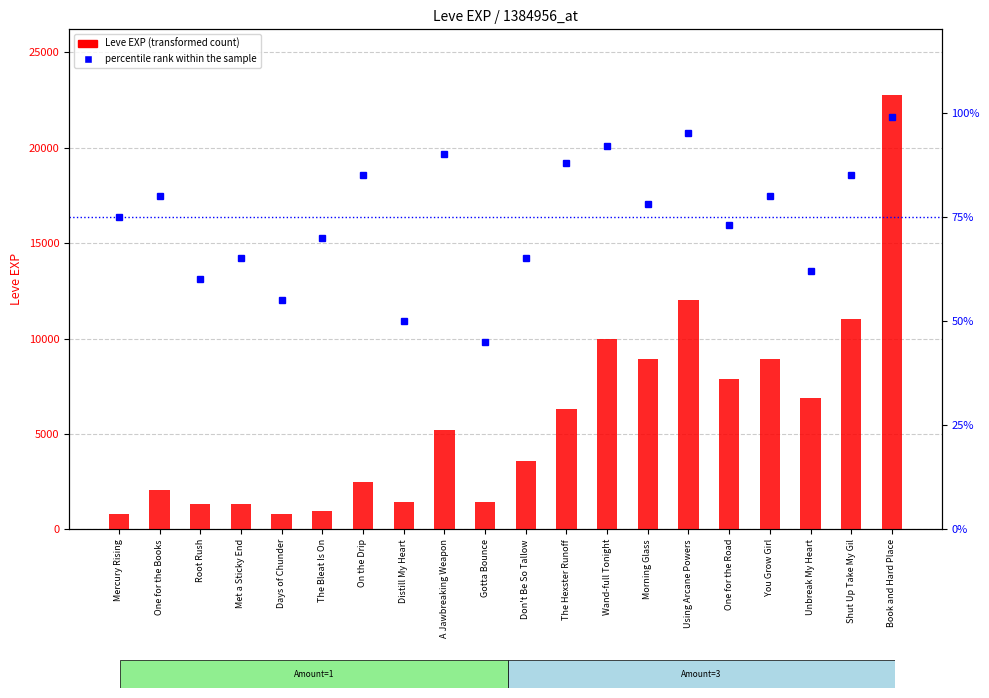

Which has a higher value, Days of Chunder or Using Arcane Powers?

Using Arcane Powers